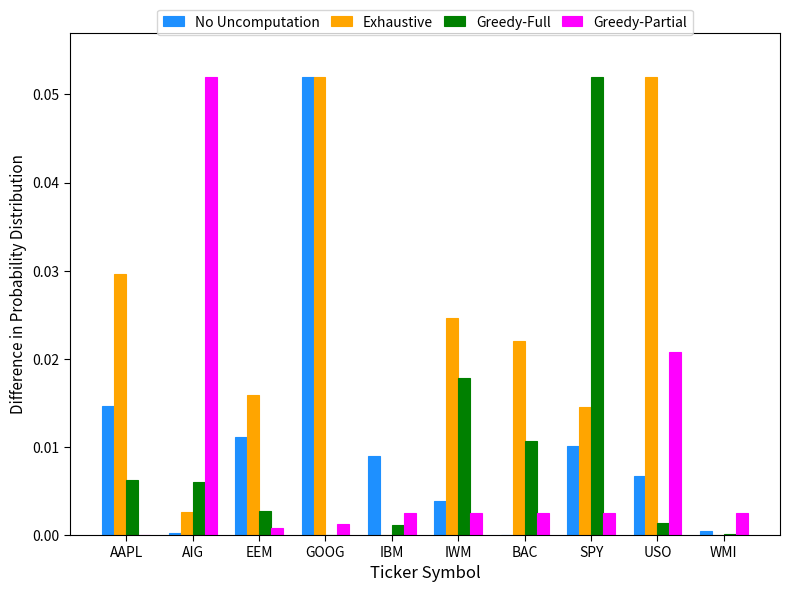

The Greedy-Partial series shows 0.0 at SPY. True or false?

True